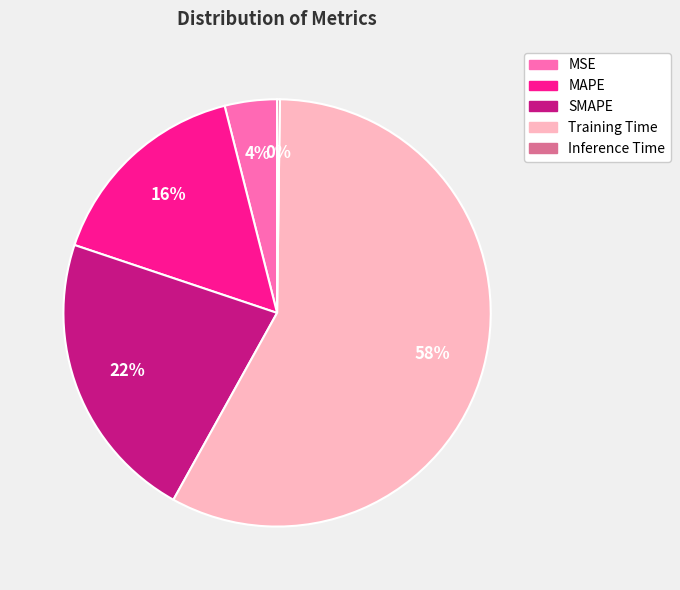

The MAPE slice represents 21% of the pie. True or false?

False